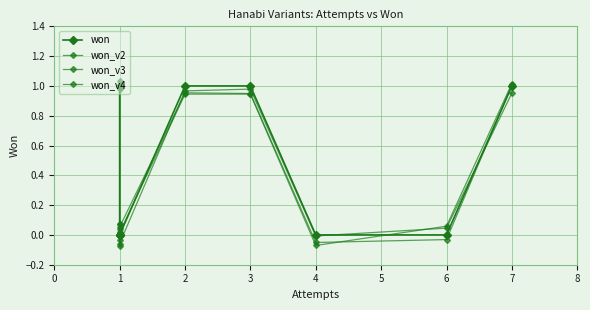

After their last crossing, which series has the higher values: won_v4 or won_v2?

won_v2